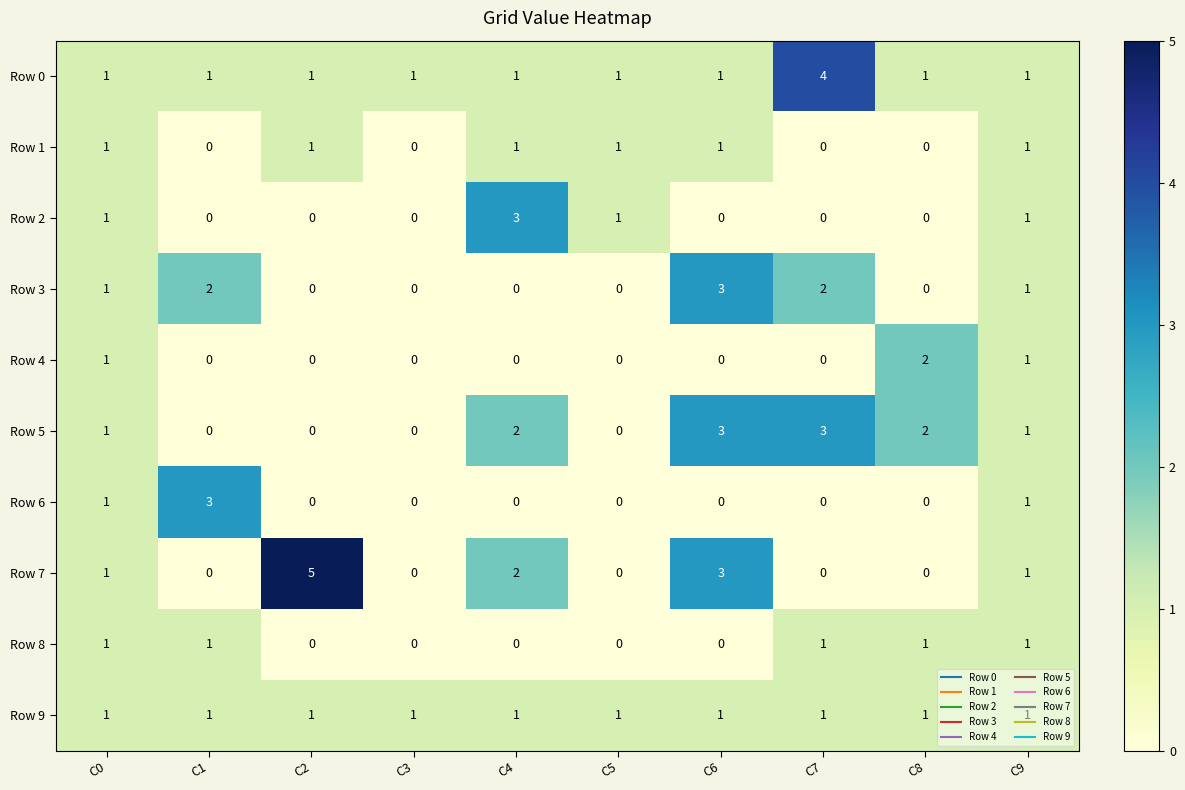

What is the spread (max minus min) of values at C2?

5